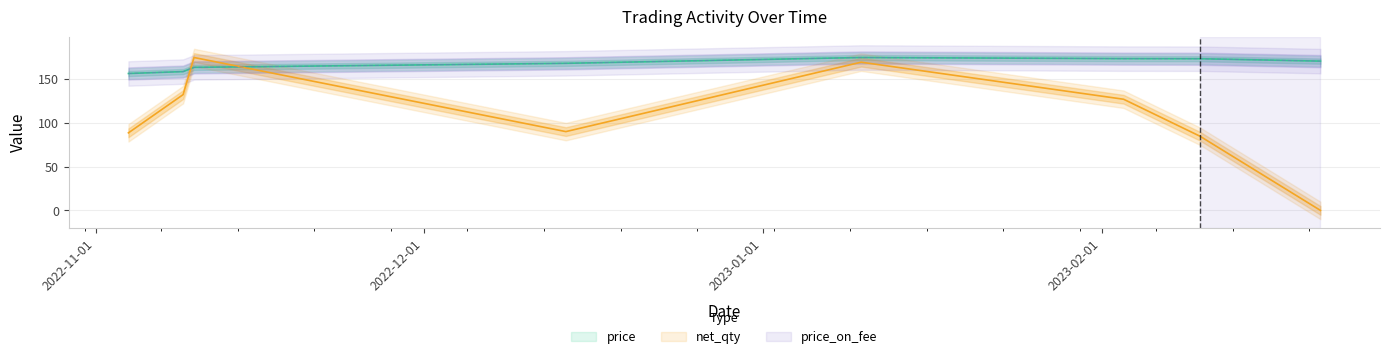

True or false: price_on_fee and price intersect in this chart.

False